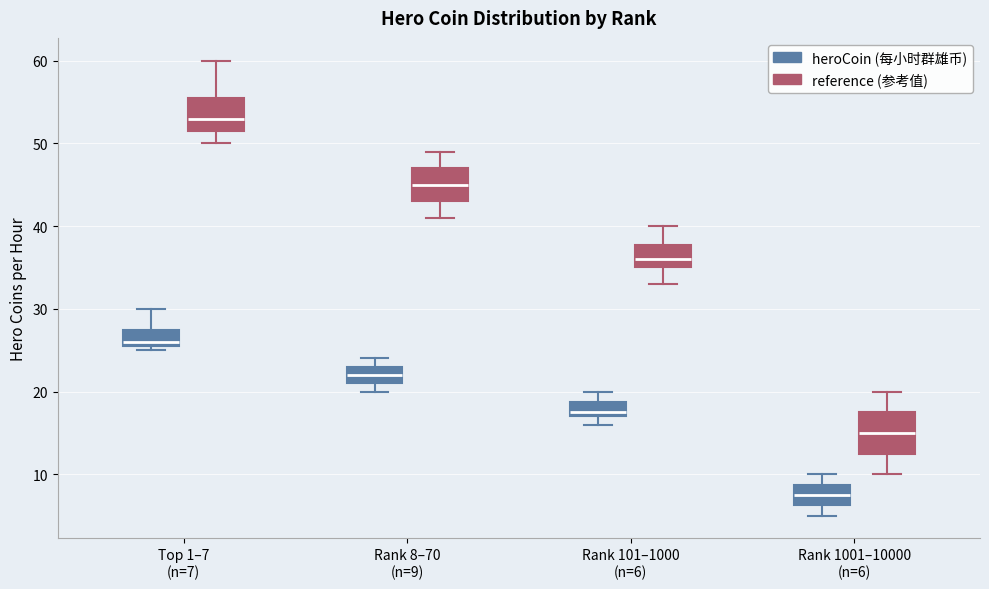

Which box is the tallest, from its lower edge to its upper edge?

Rank 1001–10000 (n=6) (reference (参考值))